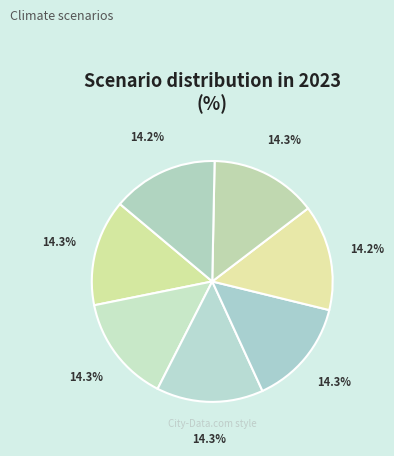

To the nearest percent, what is the average slice percentage?

14%